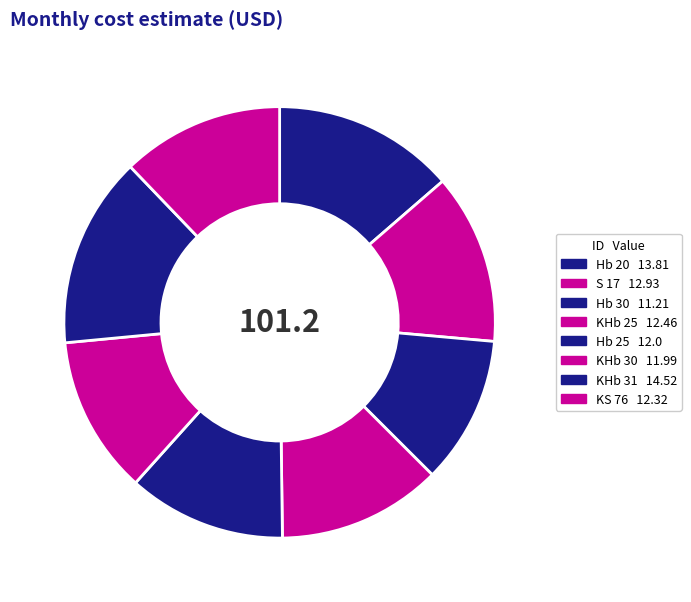

Is there a majority slice in this chart?

No